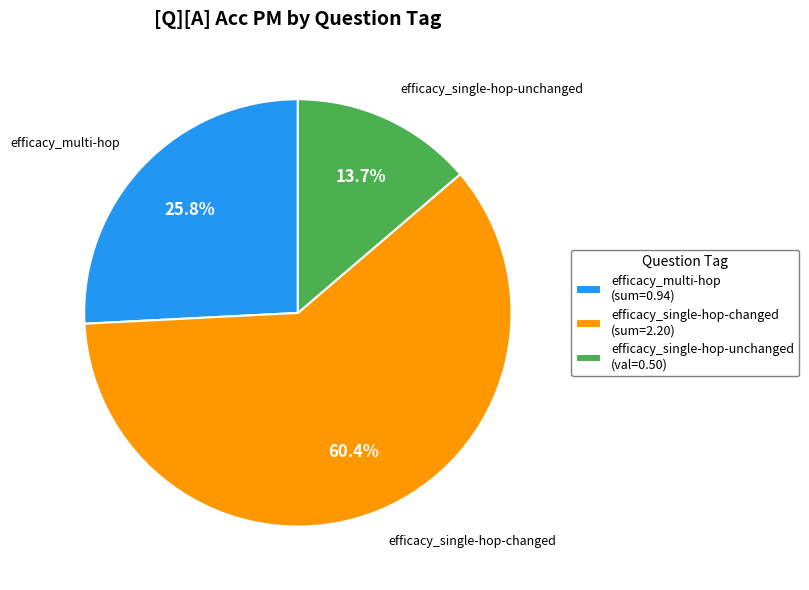

Is the sum of efficacy_single-hop-unchanged and efficacy_multi-hop greater than half?

No